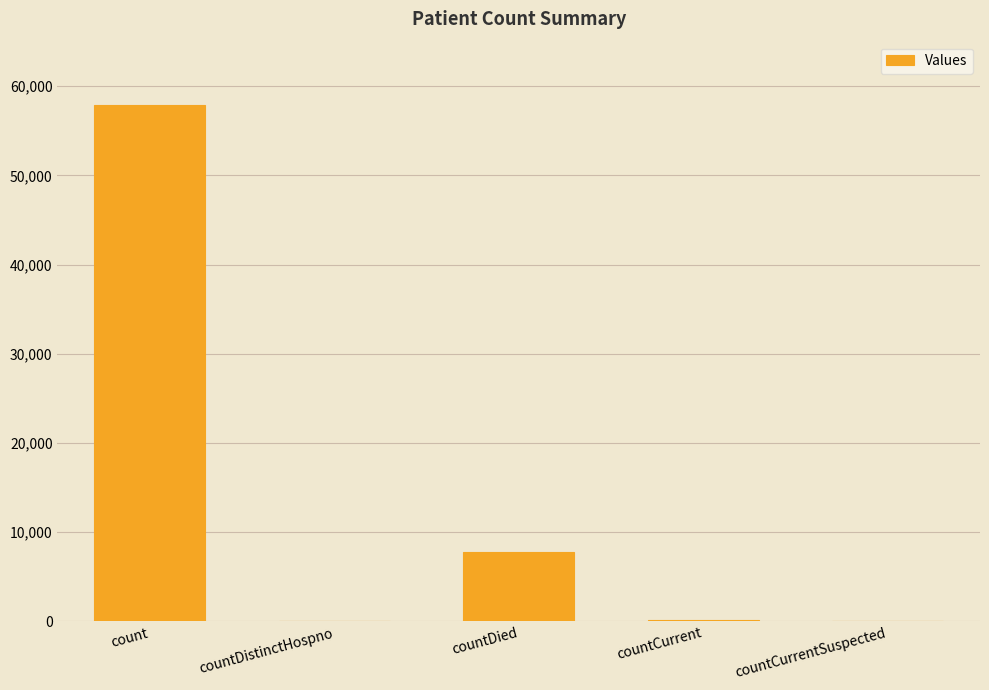

What is the sum of all values?

65888